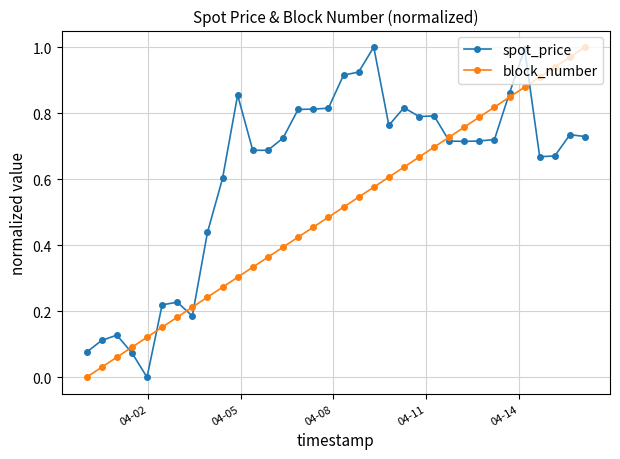

At how many categories does at least one series exceed 0?

34